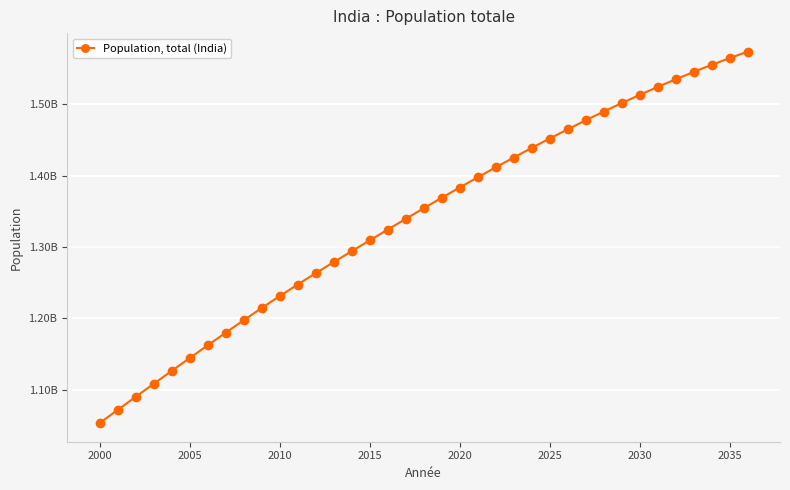

Is this an area chart (filled region under the line)?

No